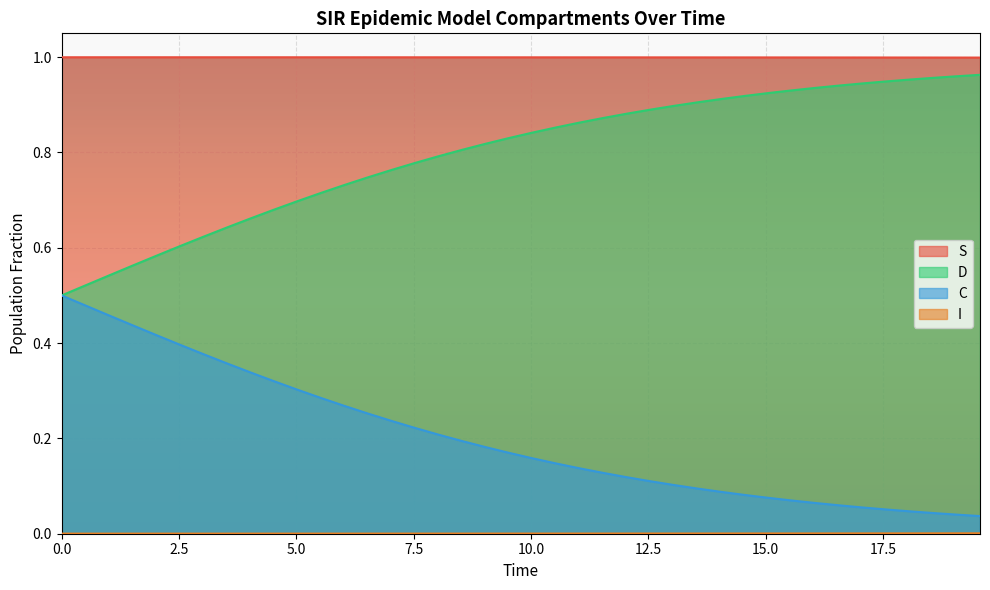

True or false: S and D cross at least once.

False